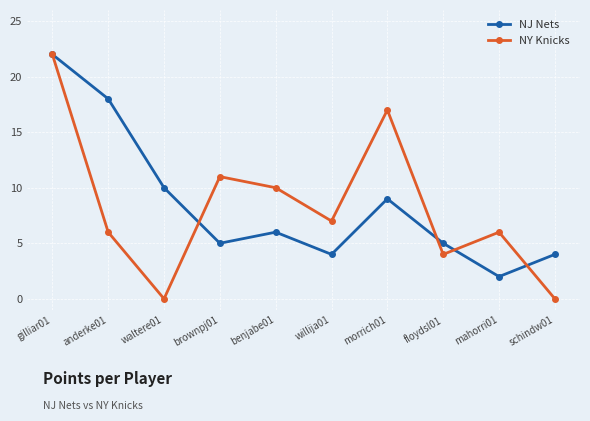

At mahorri01, list the series in order from largest to smallest.

NY Knicks, NJ Nets